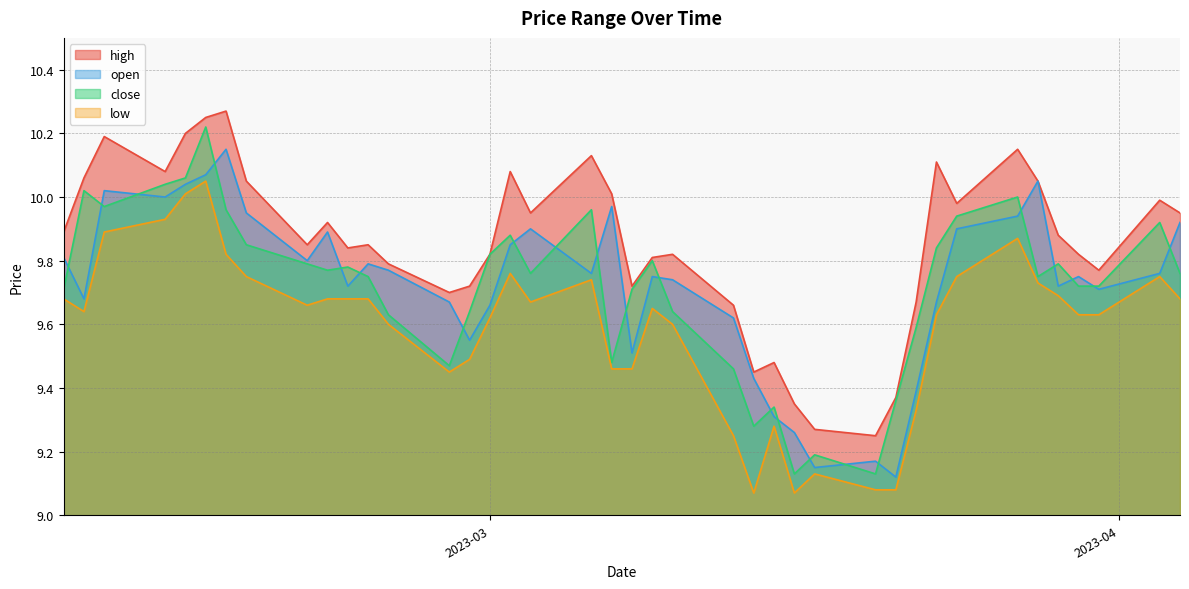

What is the maximum value shown in the chart?

10.3